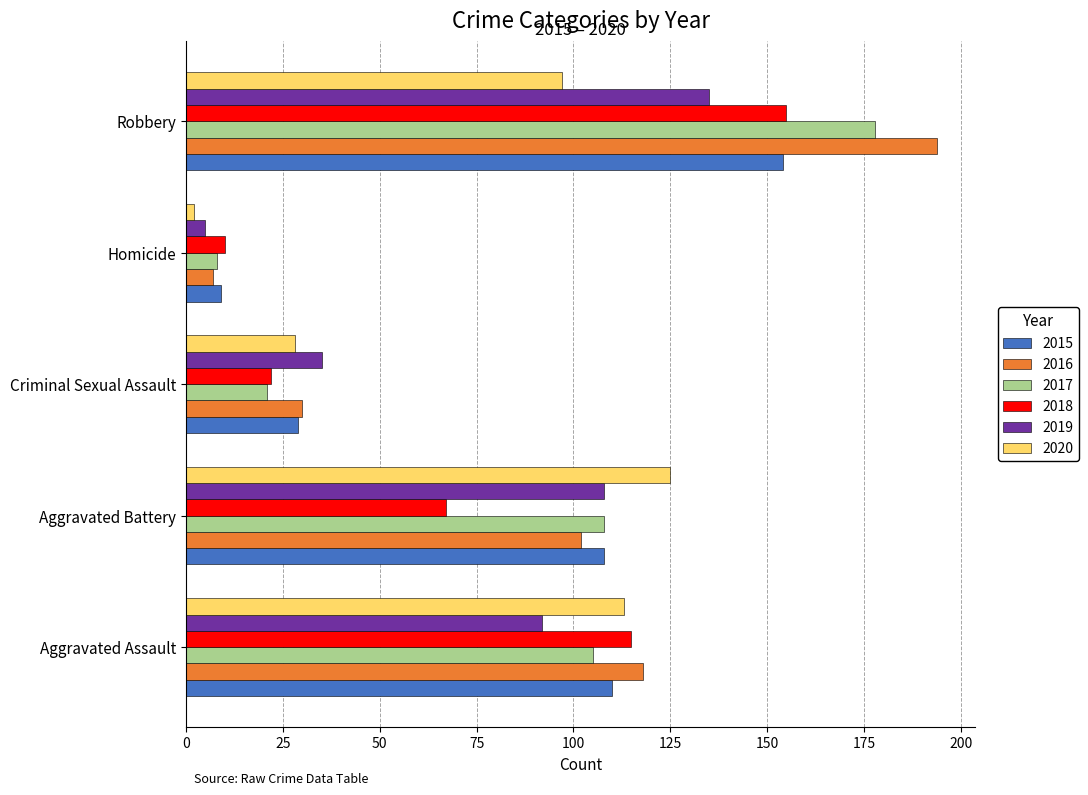

What is the minimum value for 2019?

5